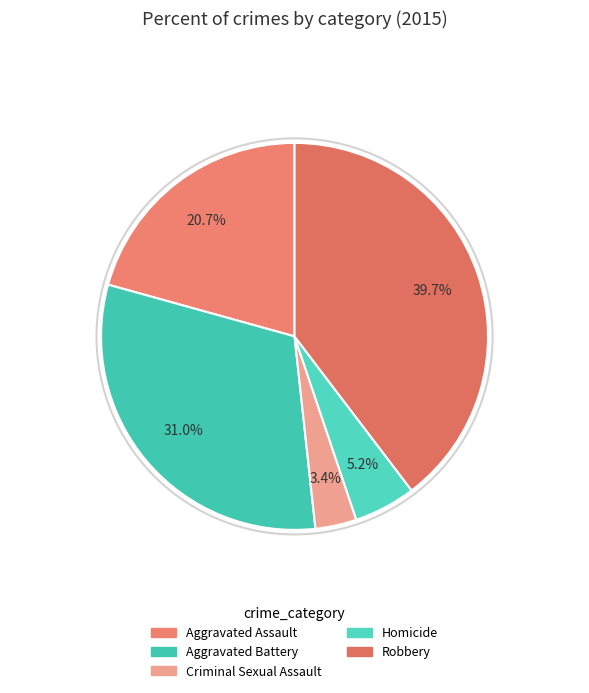

Between Aggravated Battery and Criminal Sexual Assault, which is larger?

Aggravated Battery